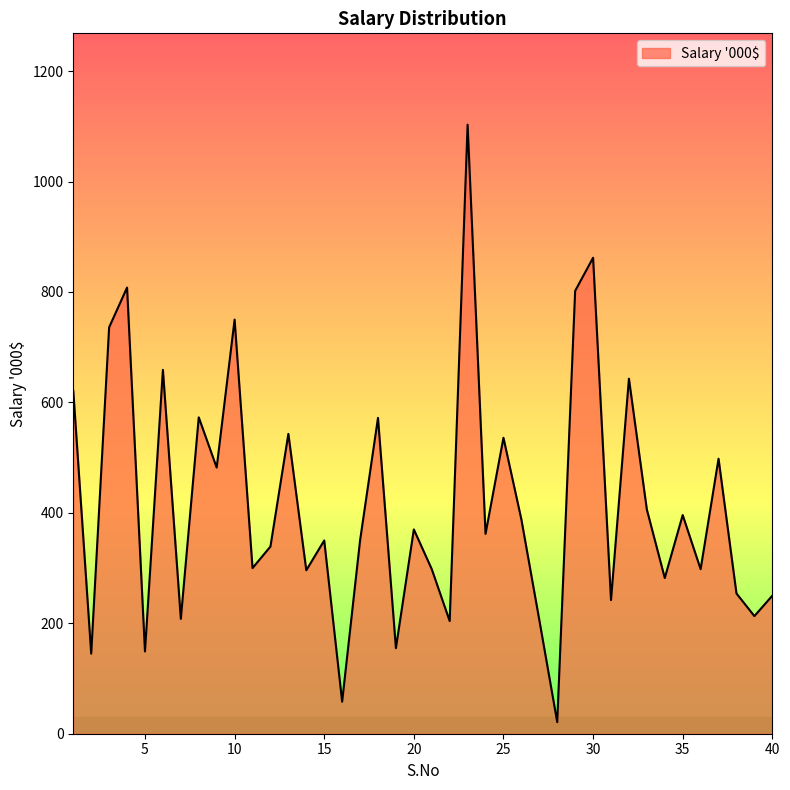

Does the chart have visible grid lines?

No